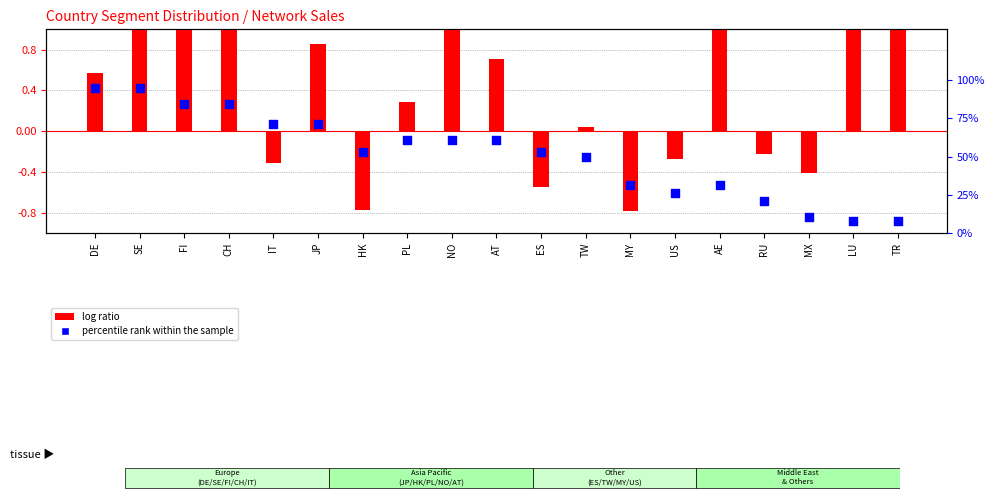

What is the total value across all series at HK?

51.9